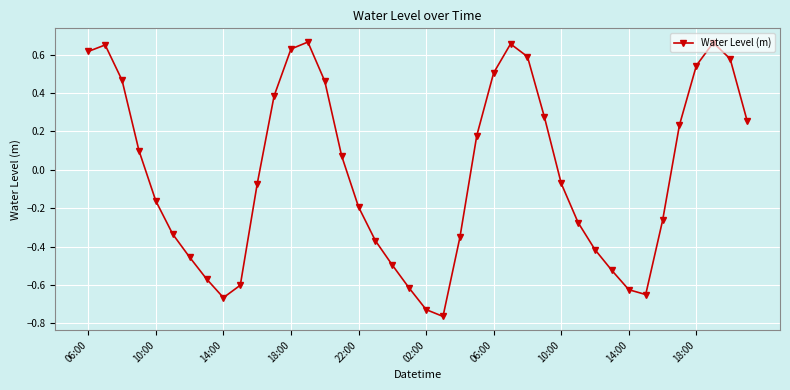

True or false: the data has more than 1 interior local peaks.

True